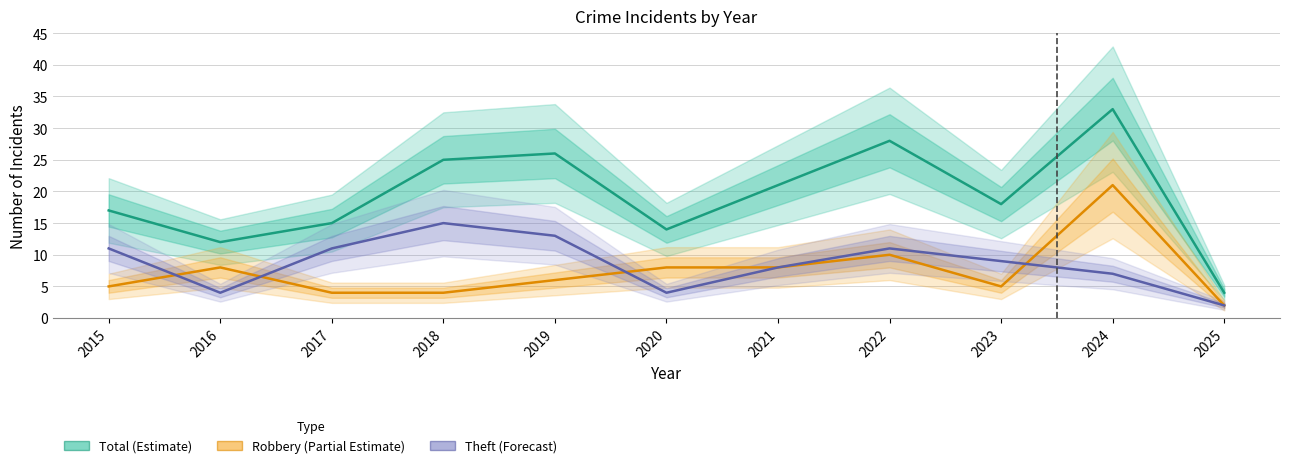

True or false: Robbery (Partial Estimate) and Total (Estimate) cross at least once.

False